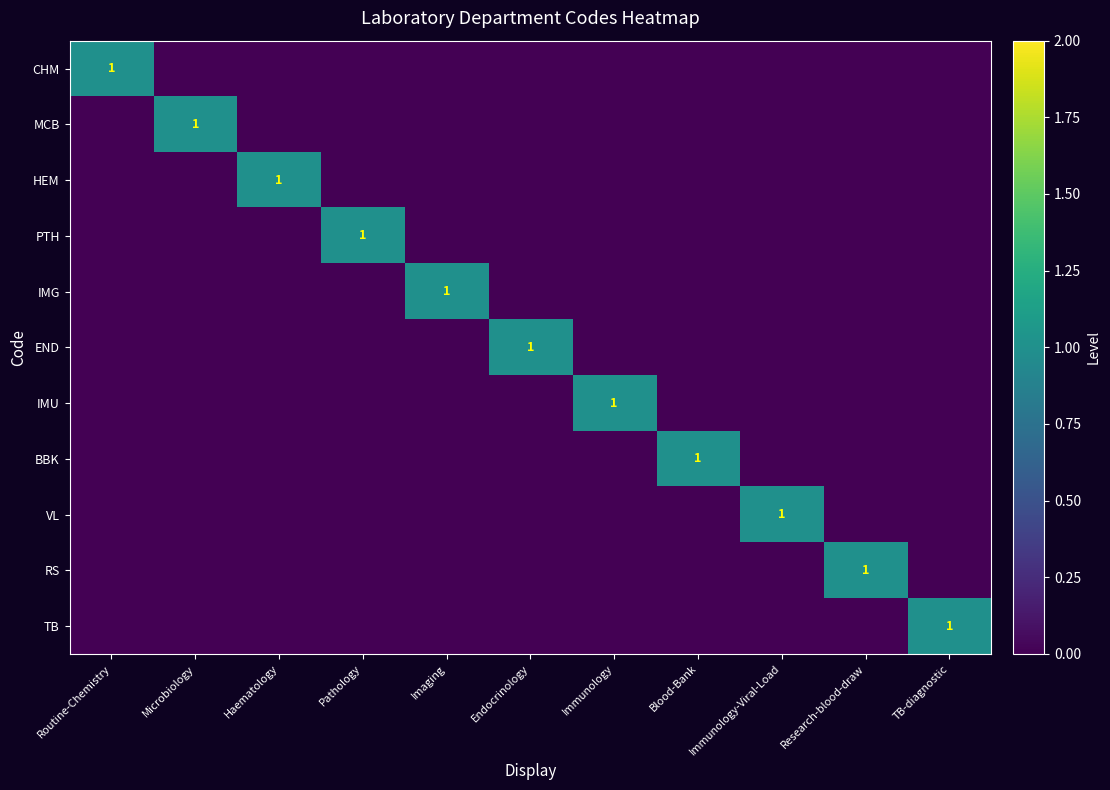

At which category does the chart reach its peak across all series?

Routine-Chemistry